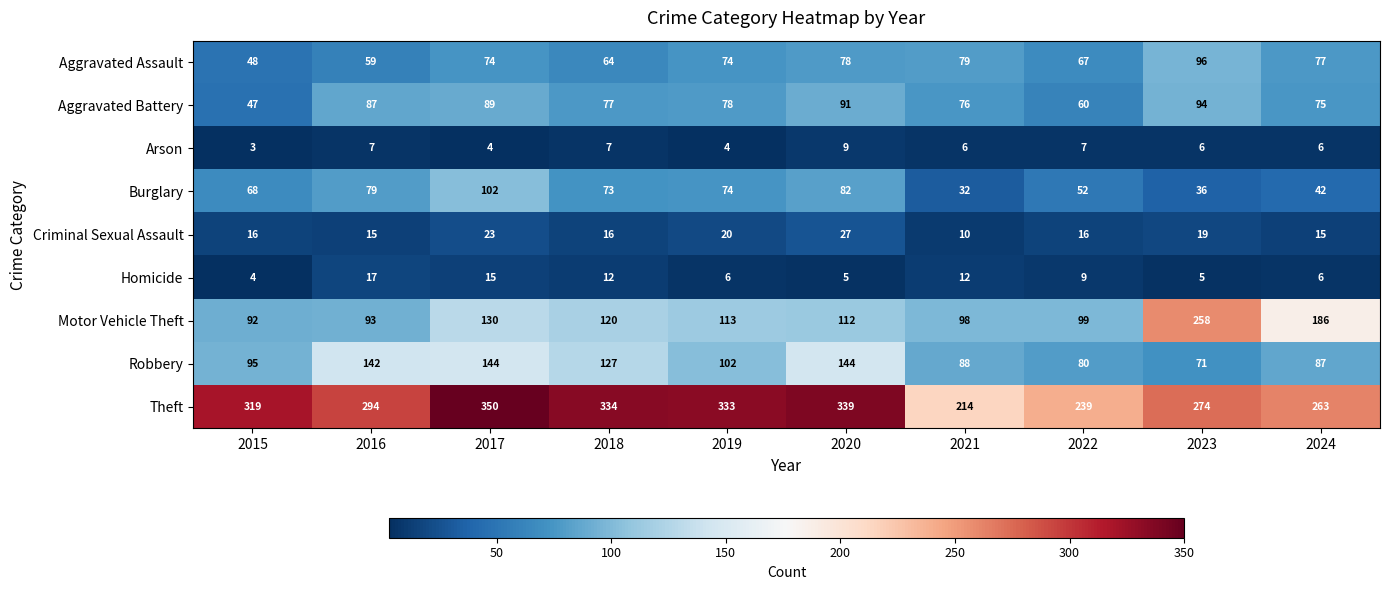

What is the difference between the maximum and minimum values in the Motor Vehicle Theft series?

166